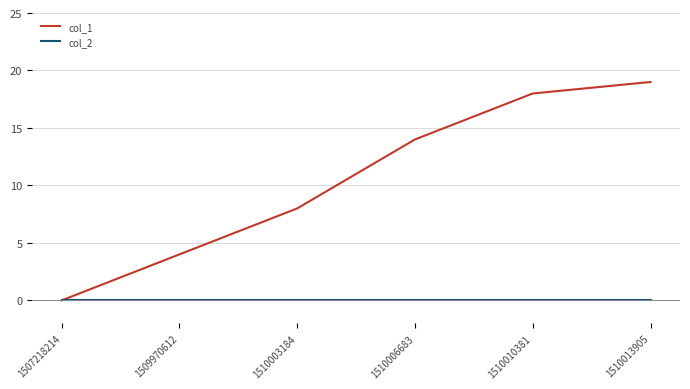

Is it true that col_1 equals 7 at 1510013905?

False